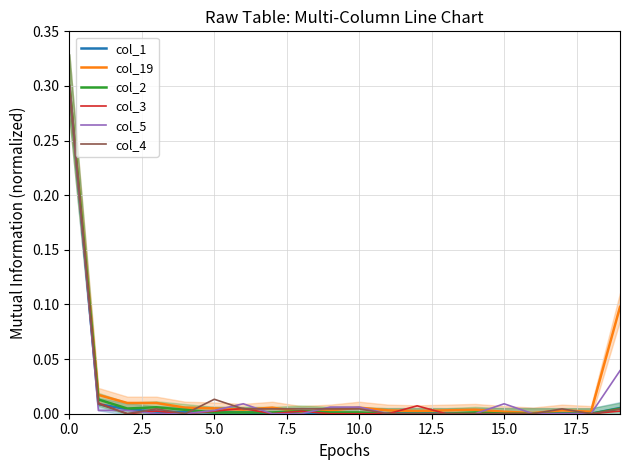

What is the highest value of the col_3 series?

0.3